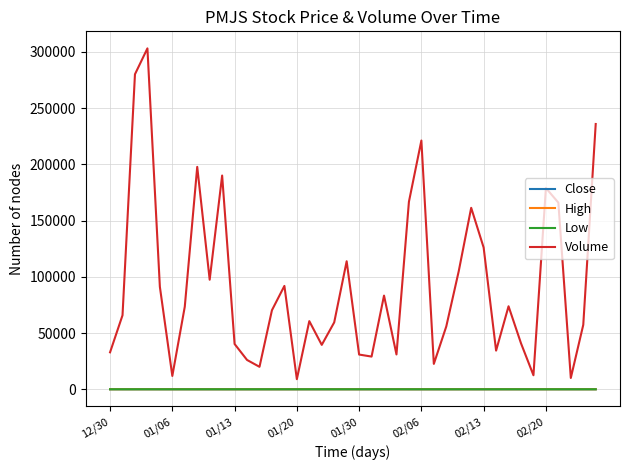

Which series has the largest total across all categories?

Volume